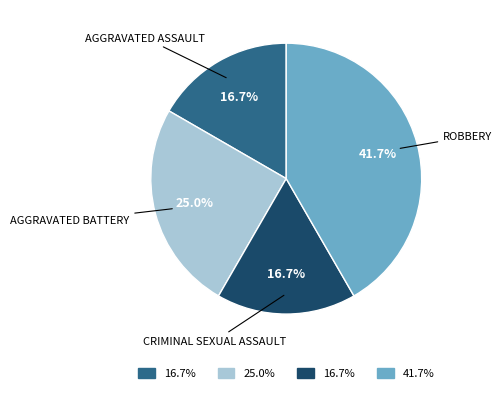

Is there a majority slice in this chart?

No